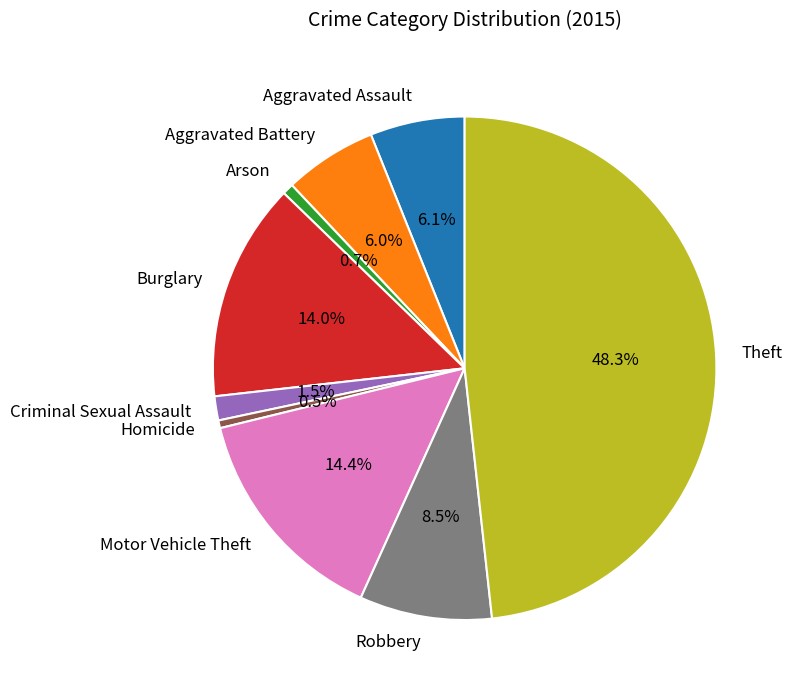

Is Theft the majority of the pie?

No